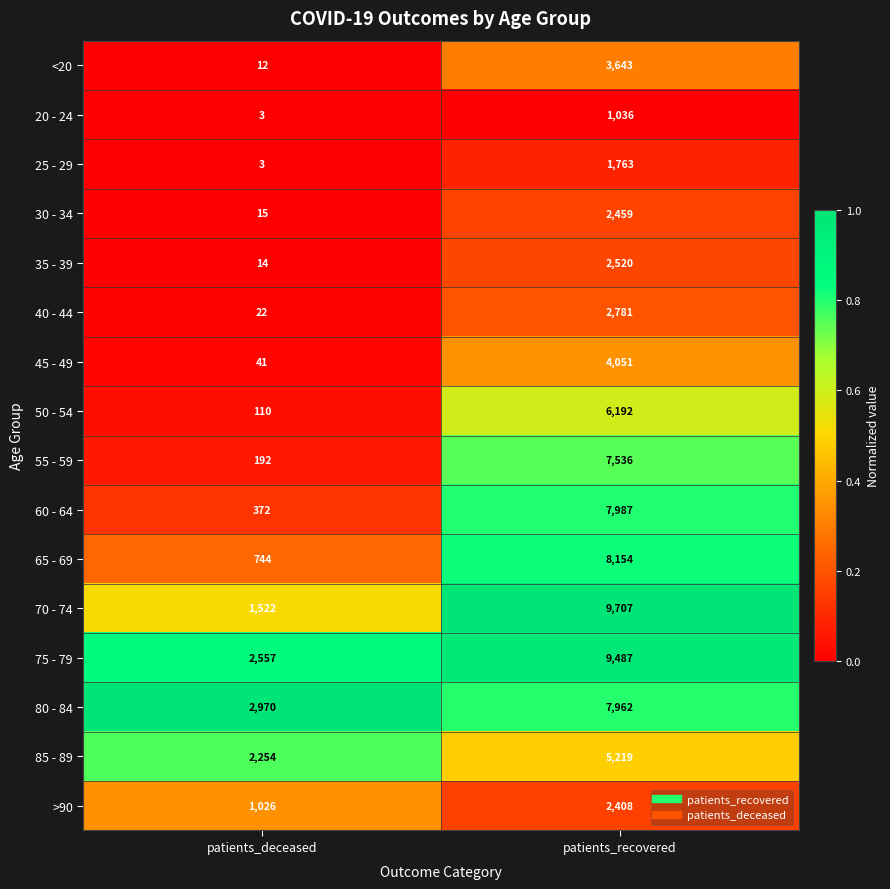

At patients_recovered, list the series in order from largest to smallest.

70 - 74, 75 - 79, 65 - 69, 60 - 64, 80 - 84, 55 - 59, 50 - 54, 85 - 89, 45 - 49, <20, 40 - 44, 35 - 39, 30 - 34, >90, 25 - 29, 20 - 24